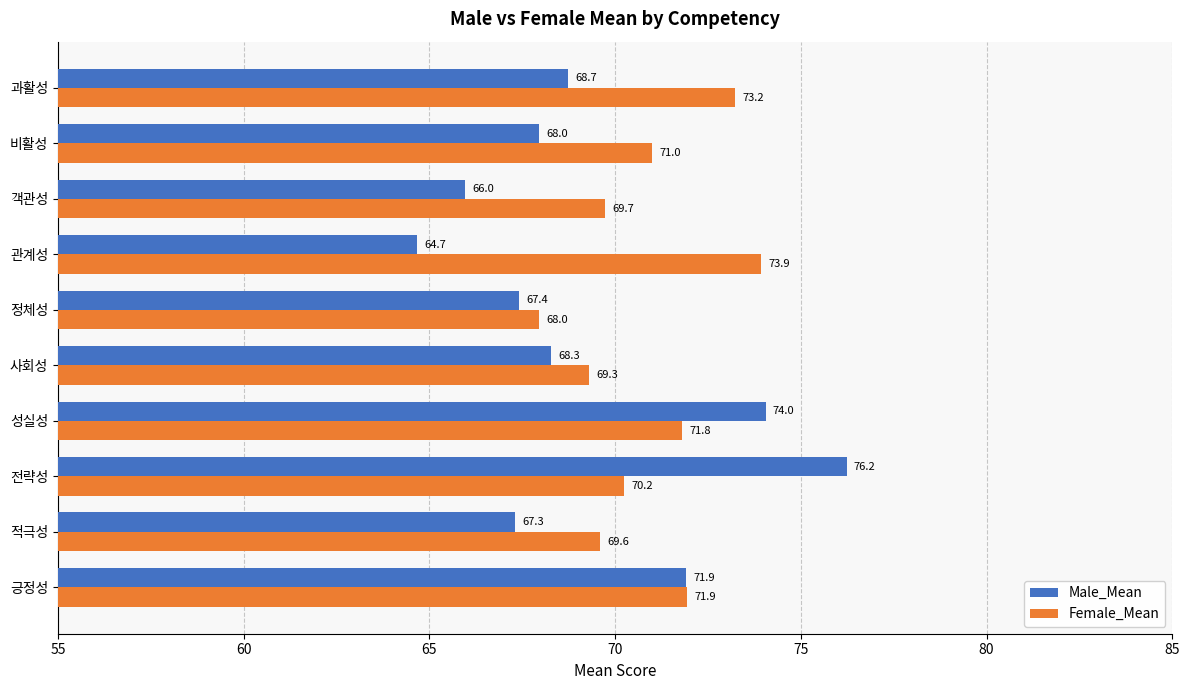

Rank the series by their average value, from lowest to highest.

Male_Mean, Female_Mean